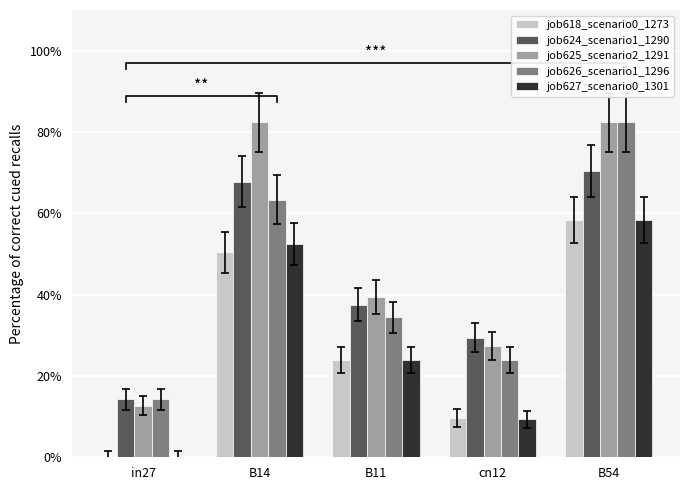

Are the bars grouped side by side (vs. stacked)?

Yes